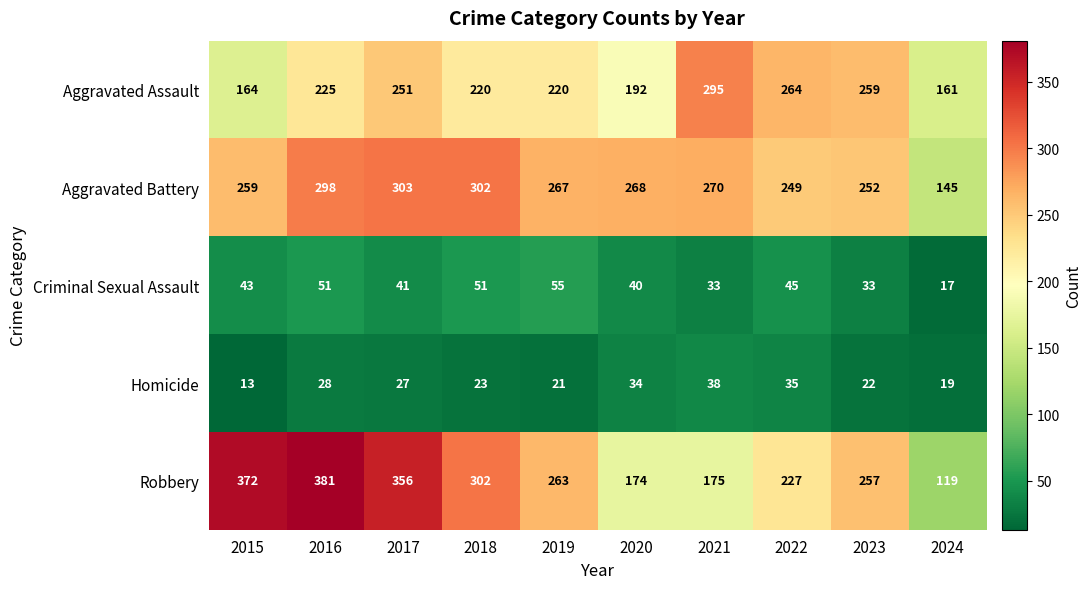

At which category does the chart reach its peak across all series?

2016